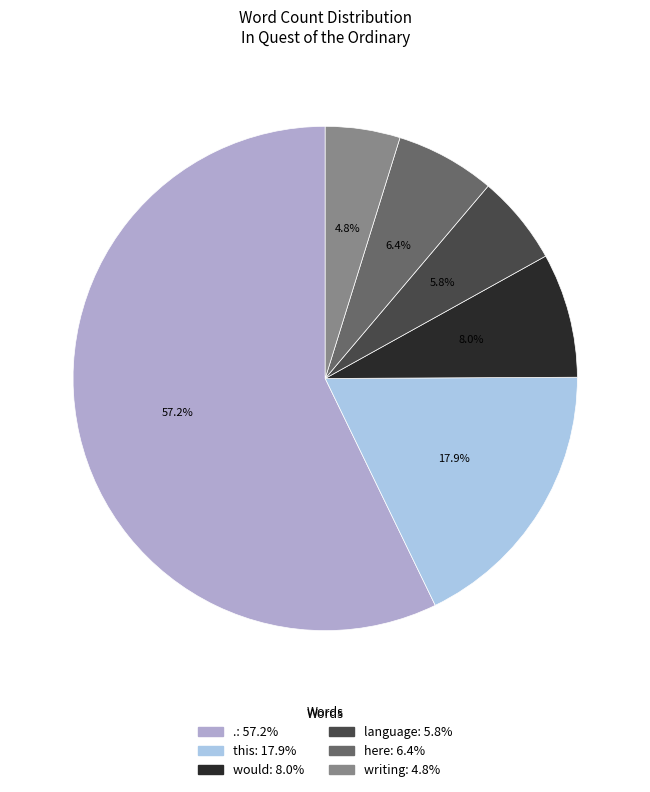

Combined, do . and writing account for over 50%?

Yes